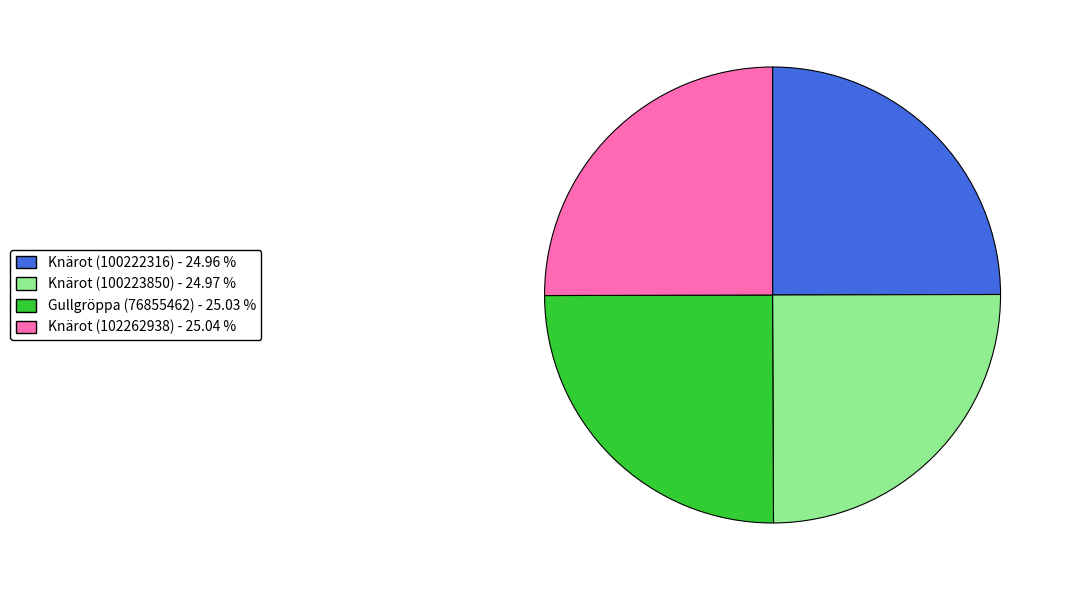

Is there any slice that represents more than half of the pie?

No